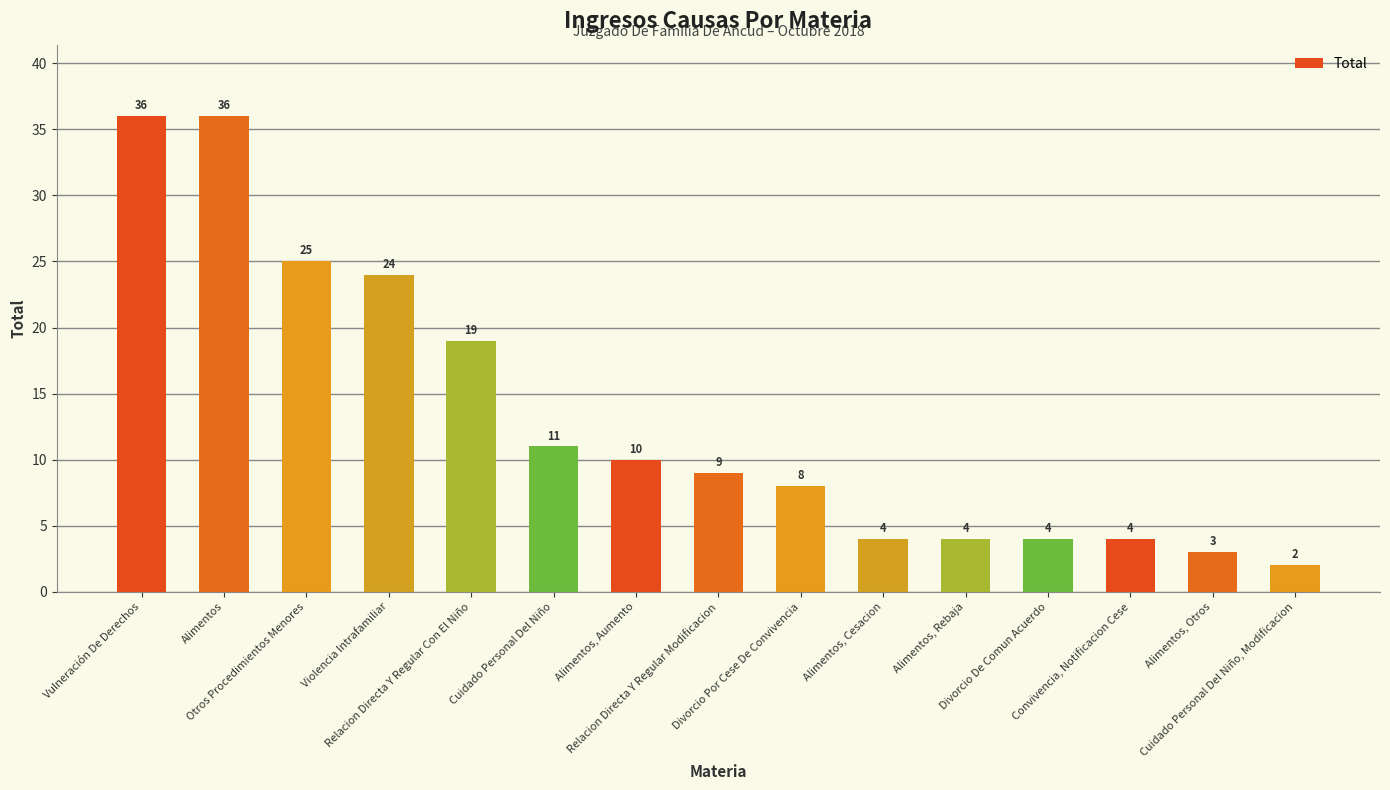

How many bars are there in total?

15